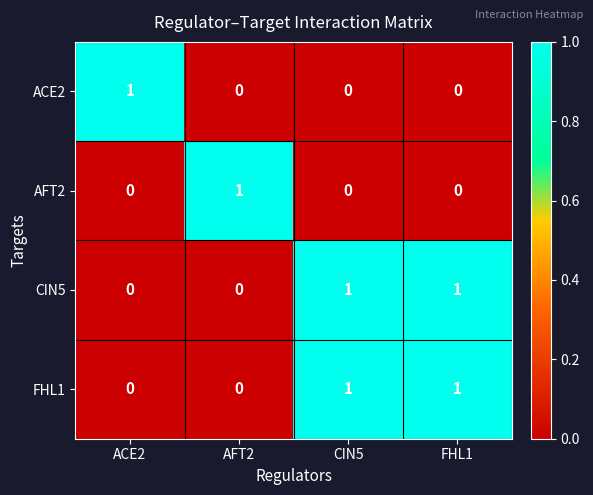

True or false: CIN5 has a value of 1 at CIN5.

True